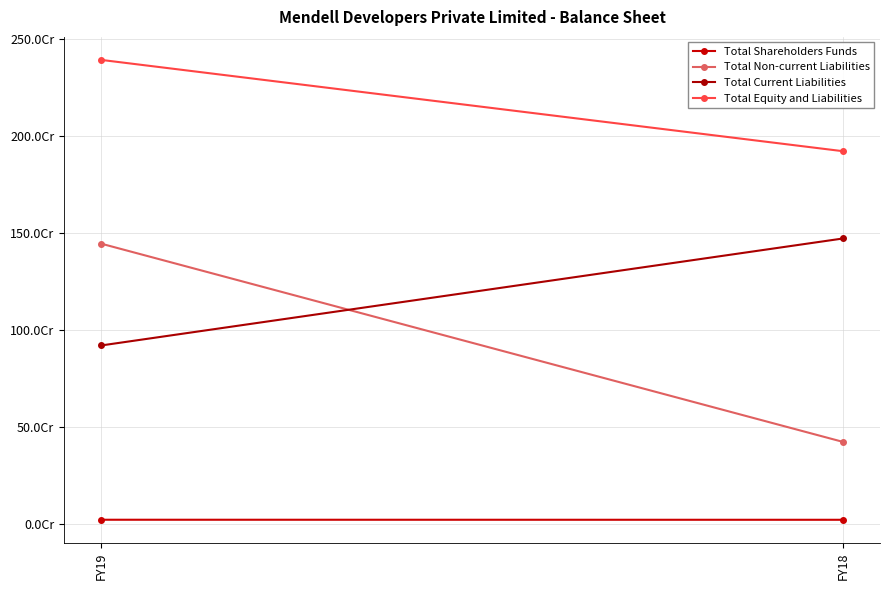

What is the maximum value for Total Non-current Liabilities?

1445898934